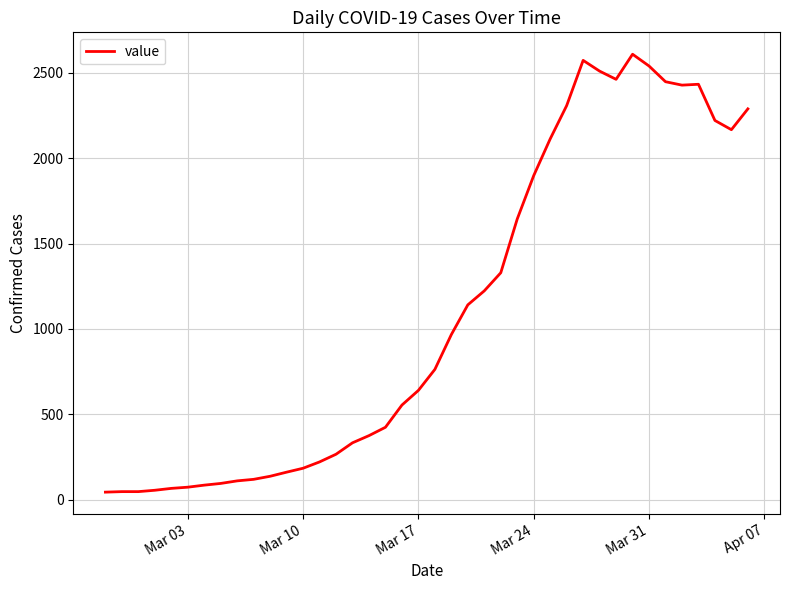

What is the maximum value shown in the chart?

2609